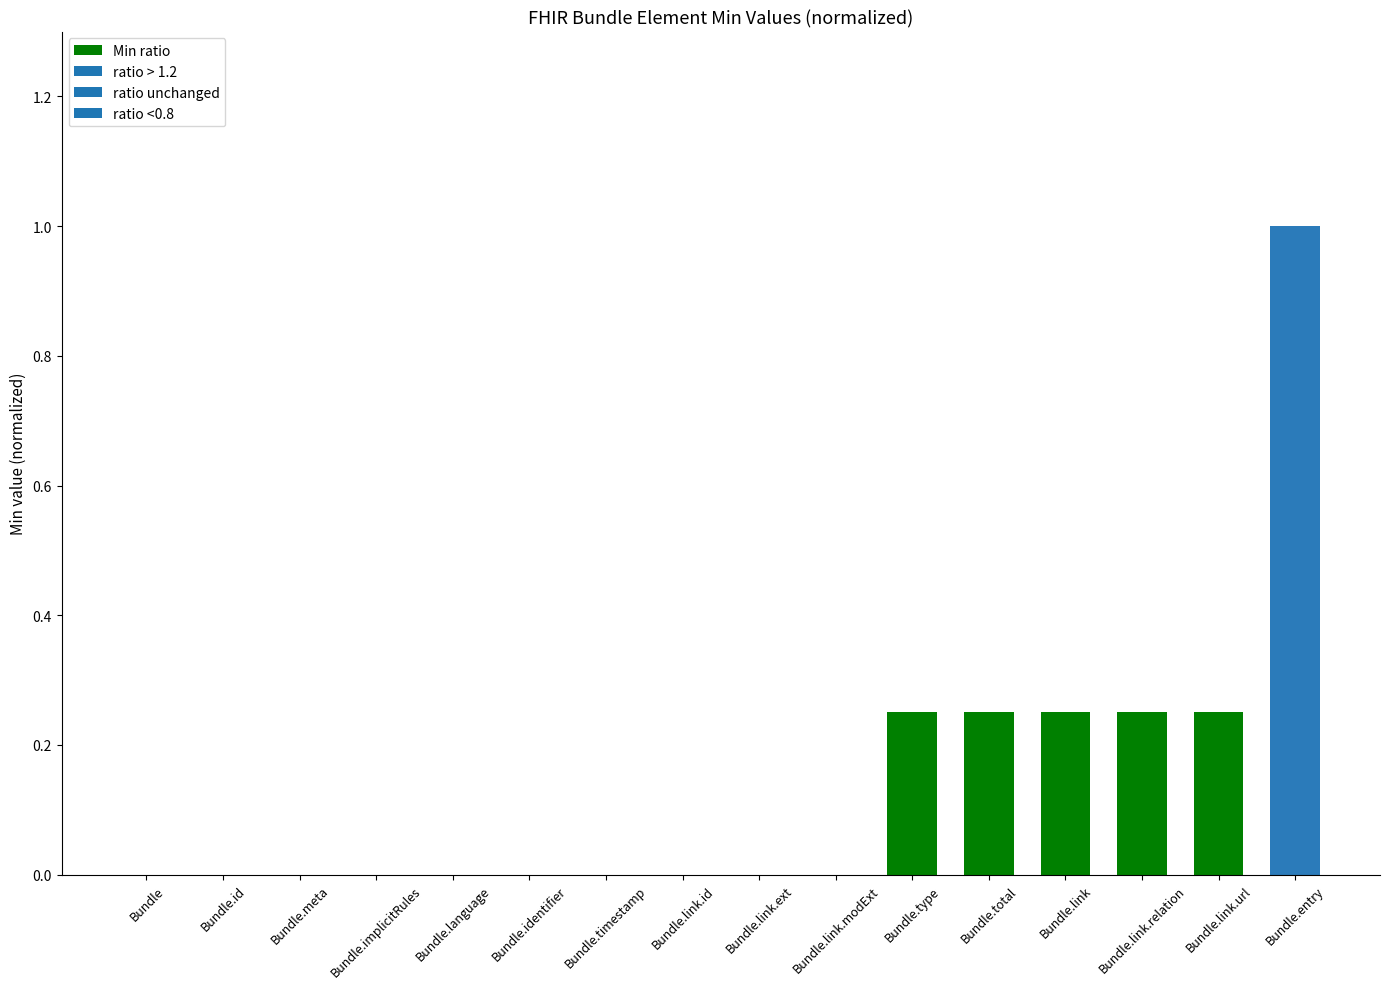

What is the average value?

0.1